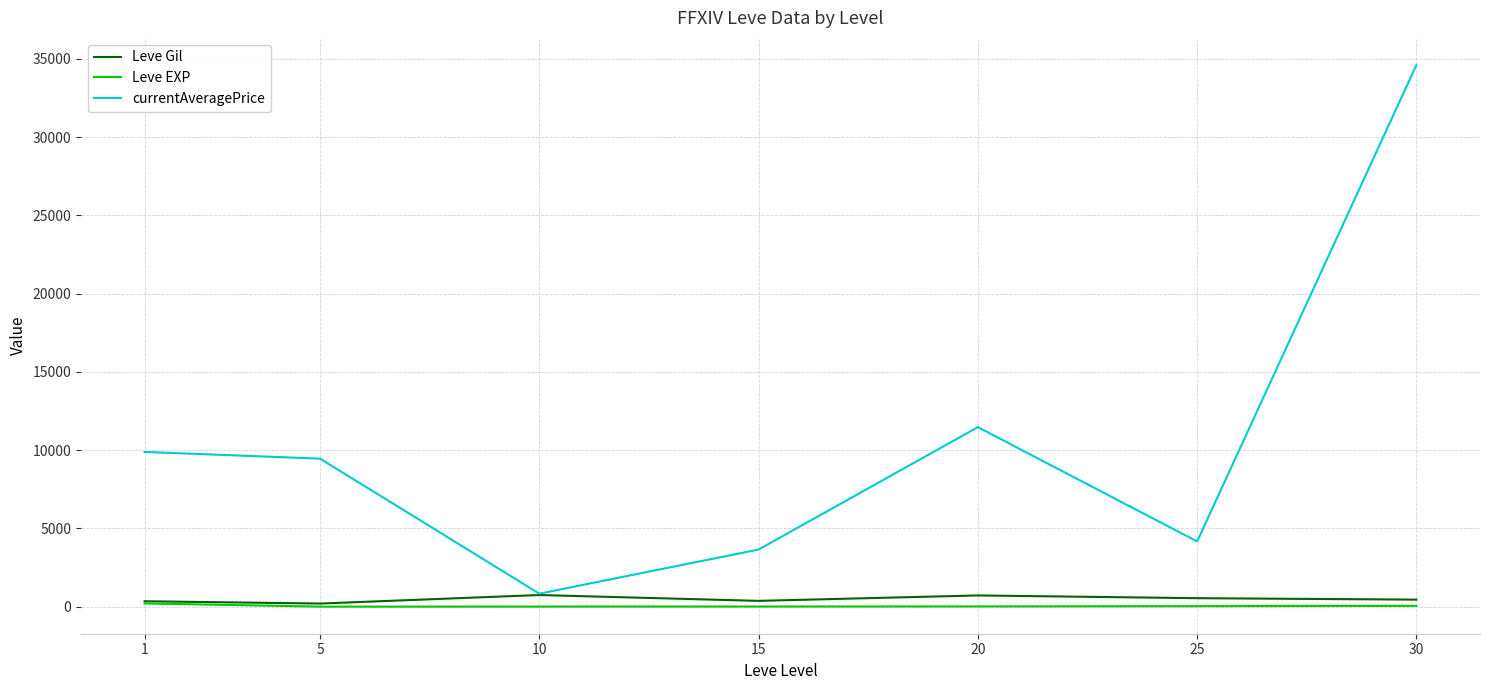

Rank the series by their maximum value, from highest to lowest.

currentAveragePrice, Leve Gil, Leve EXP